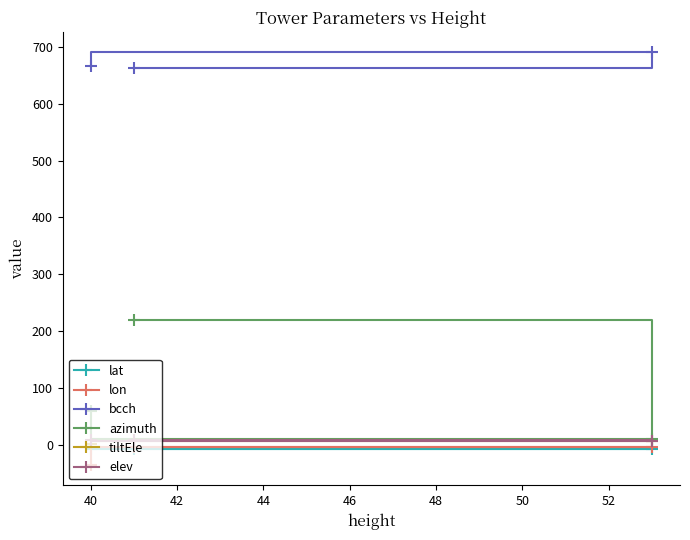

How many data points does each series have?

3